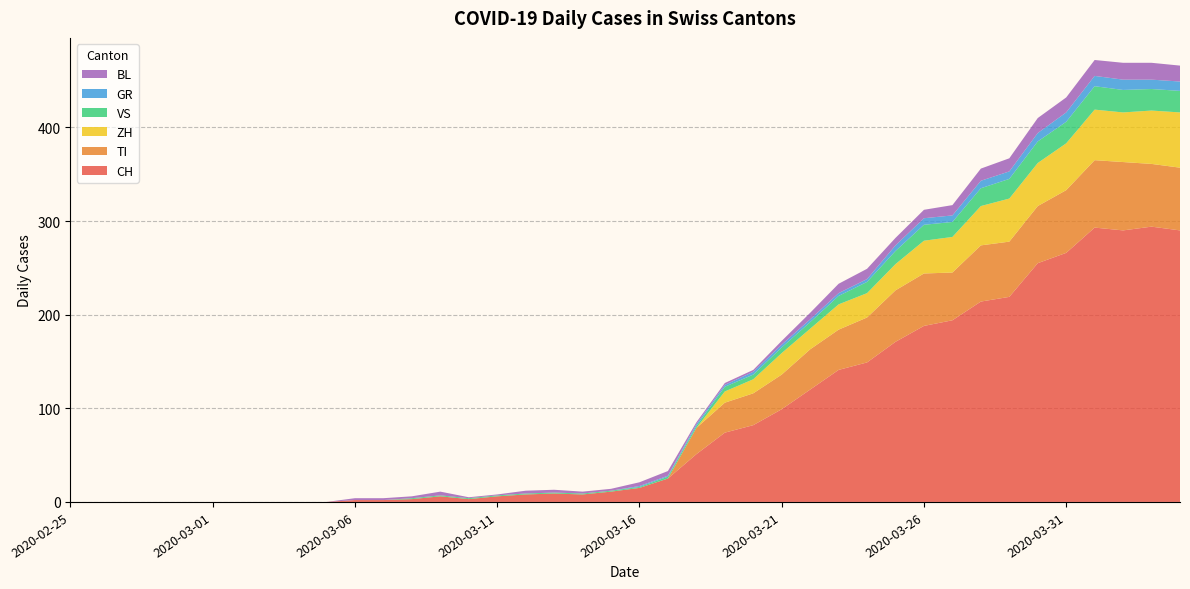

Reading left to right, what are all the values shown in this chart?

CH: 2020-02-25=0	2020-02-26=0	2020-02-27=0	2020-02-28=0	2020-02-29=0	2020-03-01=0	2020-03-02=0	2020-03-03=0	2020-03-04=0	2020-03-05=0	2020-03-06=2	2020-03-07=2	2020-03-08=3	2020-03-09=6	2020-03-10=3	2020-03-11=6	2020-03-12=8	2020-03-13=9	2020-03-14=8	2020-03-15=11	2020-03-16=15	2020-03-17=25	2020-03-18=51	2020-03-19=74	2020-03-20=82	2020-03-21=99	2020-03-22=120	2020-03-23=141	2020-03-24=149	2020-03-25=171	2020-03-26=188	2020-03-27=194	2020-03-28=214	2020-03-29=219	2020-03-30=255	2020-03-31=266	2020-04-01=293	2020-04-02=290	2020-04-03=294	2020-04-04=290
GR: 2020-02-25=0	2020-02-26=0	2020-02-27=0	2020-02-28=0	2020-02-29=0	2020-03-01=0	2020-03-02=0	2020-03-03=0	2020-03-04=0	2020-03-05=0	2020-03-06=0	2020-03-07=0	2020-03-08=0	2020-03-09=0	2020-03-10=0	2020-03-11=0	2020-03-12=0	2020-03-13=0	2020-03-14=0	2020-03-15=0	2020-03-16=1	2020-03-17=1	2020-03-18=2	2020-03-19=2	2020-03-20=3	2020-03-21=3	2020-03-22=3	2020-03-23=3	2020-03-24=3	2020-03-25=6	2020-03-26=7	2020-03-27=7	2020-03-28=8	2020-03-29=8	2020-03-30=9	2020-03-31=10	2020-04-01=11	2020-04-02=11	2020-04-03=10	2020-04-04=10
VS: 2020-02-25=0	2020-02-26=0	2020-02-27=0	2020-02-28=0	2020-02-29=0	2020-03-01=0	2020-03-02=0	2020-03-03=0	2020-03-04=0	2020-03-05=0	2020-03-06=0	2020-03-07=0	2020-03-08=1	2020-03-09=1	2020-03-10=1	2020-03-11=1	2020-03-12=1	2020-03-13=1	2020-03-14=1	2020-03-15=1	2020-03-16=1	2020-03-17=2	2020-03-18=2	2020-03-19=5	2020-03-20=5	2020-03-21=6	2020-03-22=7	2020-03-23=9	2020-03-24=12	2020-03-25=14	2020-03-26=17	2020-03-27=16	2020-03-28=19	2020-03-29=21	2020-03-30=23	2020-03-31=23	2020-04-01=25	2020-04-02=24	2020-04-03=23	2020-04-04=23
BL: 2020-02-25=0	2020-02-26=0	2020-02-27=0	2020-02-28=0	2020-02-29=0	2020-03-01=0	2020-03-02=0	2020-03-03=0	2020-03-04=0	2020-03-05=0	2020-03-06=2	2020-03-07=2	2020-03-08=2	2020-03-09=4	2020-03-10=1	2020-03-11=1	2020-03-12=3	2020-03-13=3	2020-03-14=2	2020-03-15=2	2020-03-16=4	2020-03-17=5	2020-03-18=2	2020-03-19=2	2020-03-20=2	2020-03-21=4	2020-03-22=7	2020-03-23=10	2020-03-24=11	2020-03-25=8	2020-03-26=9	2020-03-27=11	2020-03-28=13	2020-03-29=14	2020-03-30=16	2020-03-31=16	2020-04-01=17	2020-04-02=18	2020-04-03=18	2020-04-04=17
TI: 2020-02-25=0	2020-02-26=0	2020-02-27=0	2020-02-28=0	2020-02-29=0	2020-03-01=0	2020-03-02=0	2020-03-03=0	2020-03-04=0	2020-03-05=0	2020-03-06=0	2020-03-07=0	2020-03-08=0	2020-03-09=0	2020-03-10=0	2020-03-11=0	2020-03-12=0	2020-03-13=0	2020-03-14=0	2020-03-15=0	2020-03-16=0	2020-03-17=0	2020-03-18=28	2020-03-19=32	2020-03-20=34	2020-03-21=37	2020-03-22=43	2020-03-23=43	2020-03-24=48	2020-03-25=55	2020-03-26=56	2020-03-27=51	2020-03-28=60	2020-03-29=59	2020-03-30=61	2020-03-31=67	2020-04-01=72	2020-04-02=73	2020-04-03=67	2020-04-04=67
ZH: 2020-02-25=0	2020-02-26=0	2020-02-27=0	2020-02-28=0	2020-02-29=0	2020-03-01=0	2020-03-02=0	2020-03-03=0	2020-03-04=0	2020-03-05=0	2020-03-06=0	2020-03-07=0	2020-03-08=0	2020-03-09=0	2020-03-10=0	2020-03-11=0	2020-03-12=0	2020-03-13=0	2020-03-14=0	2020-03-15=0	2020-03-16=0	2020-03-17=0	2020-03-18=0	2020-03-19=12	2020-03-20=15	2020-03-21=23	2020-03-22=22	2020-03-23=27	2020-03-24=26	2020-03-25=28	2020-03-26=35	2020-03-27=38	2020-03-28=42	2020-03-29=46	2020-03-30=46	2020-03-31=50	2020-04-01=54	2020-04-02=53	2020-04-03=57	2020-04-04=59